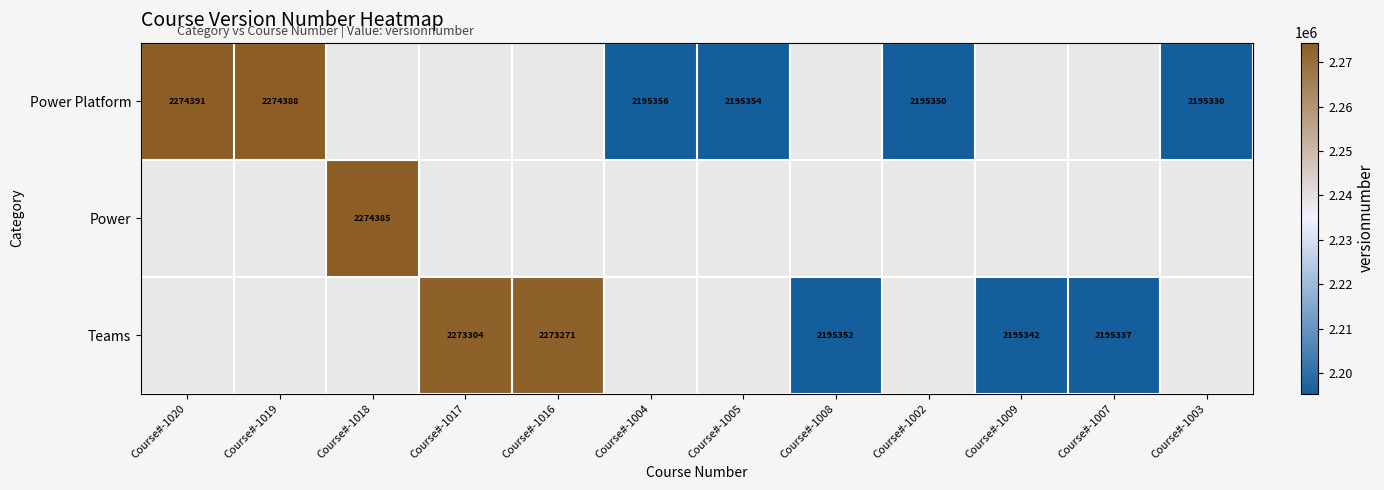

The Power Platform series shows 2195350 at Course#-1002. True or false?

True